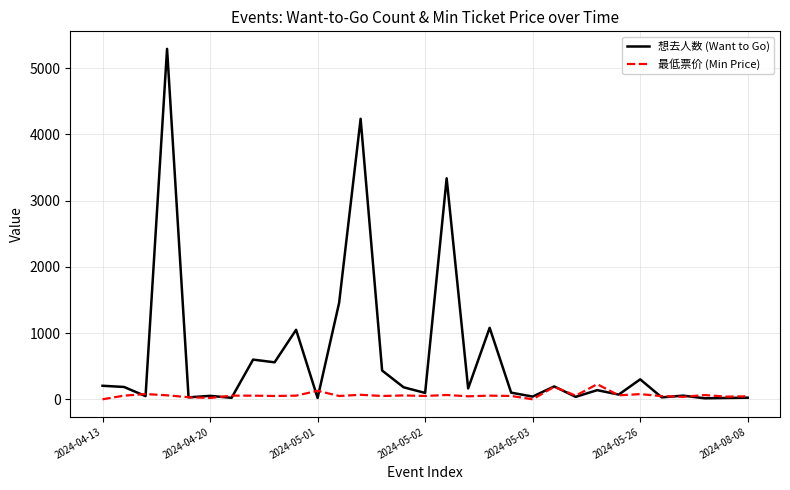

In 想去人数 (Want to Go), how many points are higher than both neighbors (excluding endpoints)?

11